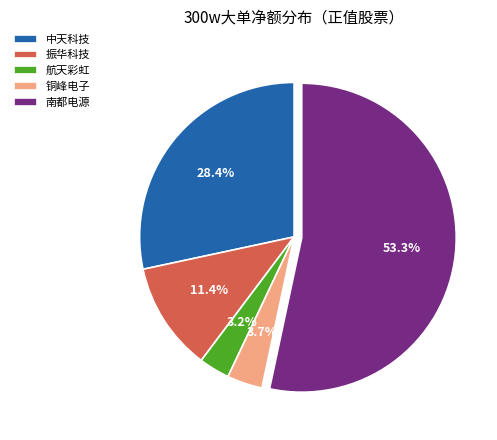

Which slice is the largest?

南都电源